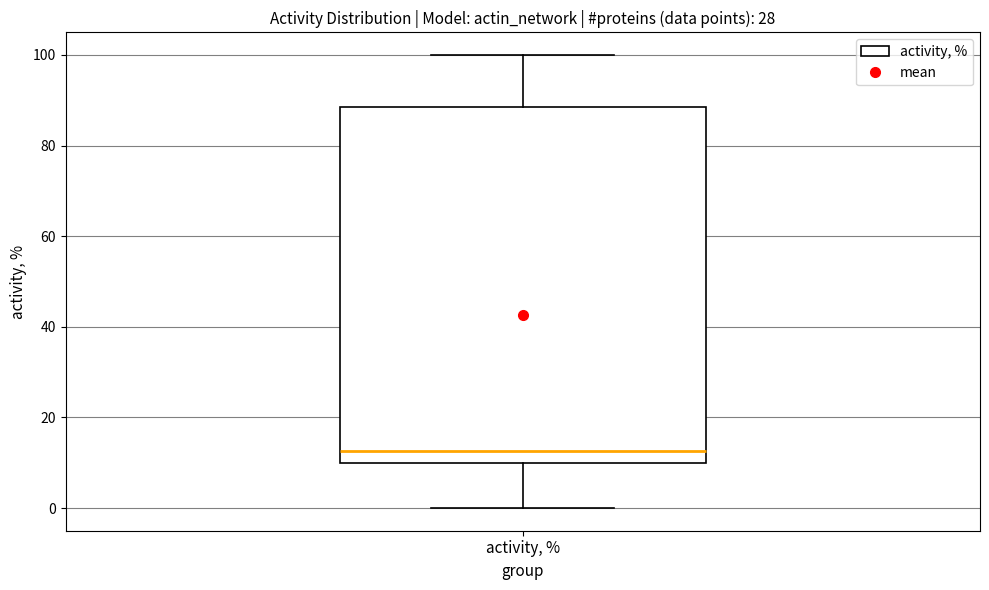

Transcribe this box plot: give where the median line is, the range the box spans, and where the two whiskers end, as read against the y-axis. The values are not printed on the chart, so give them approximately, as read against the axis.

median 12, box 10 to 88, whiskers 0 to 100